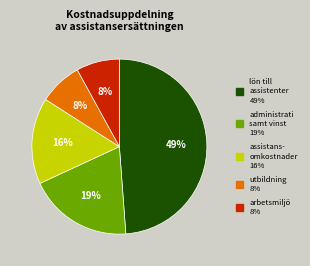

To the nearest percent, what is the difference between the largest and smallest slice percentages?

41%